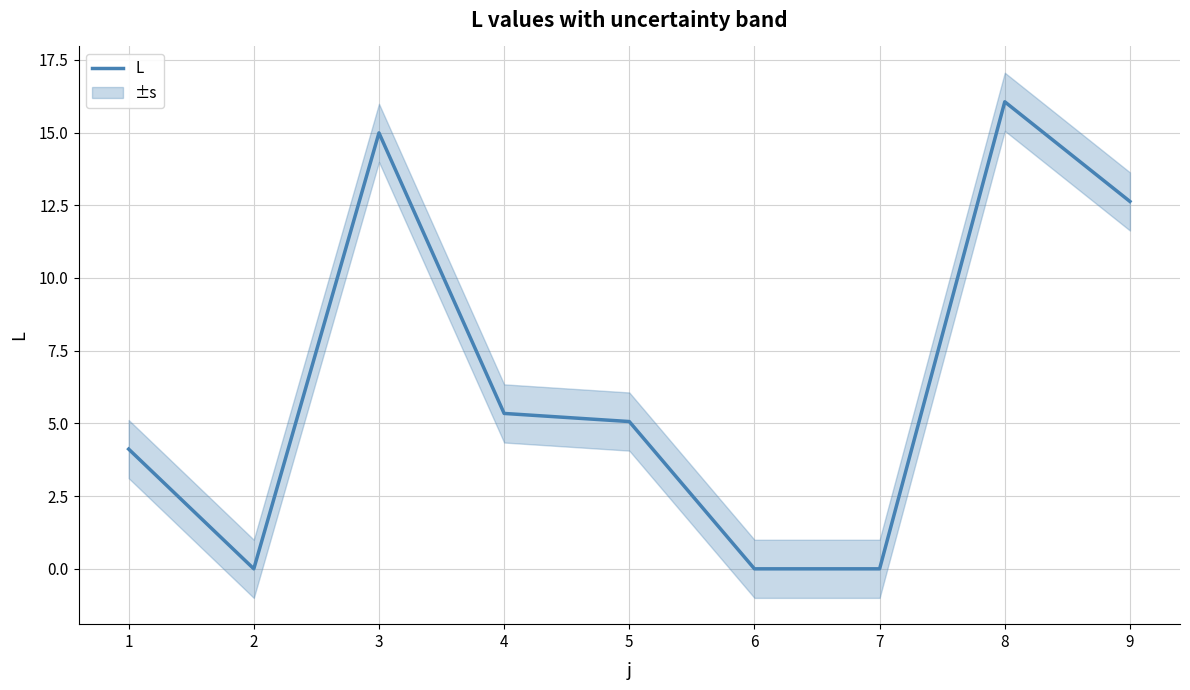

What is the difference between the maximum and second lowest values?

16.1